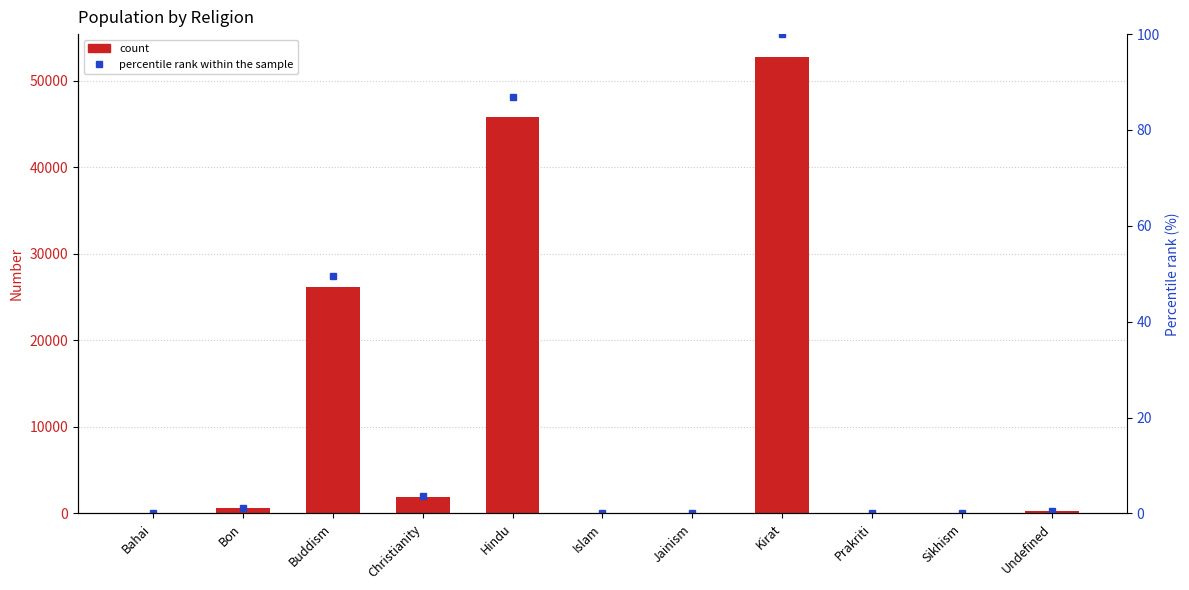

Which category has the lowest value across all series?

Jainism